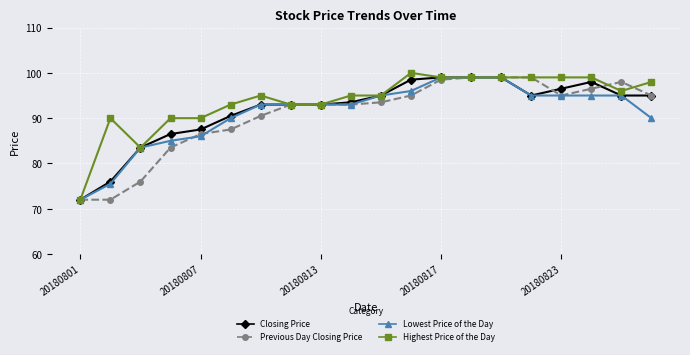

What is the value of the Highest Price of the Day point at the 5th from the left?

90.0